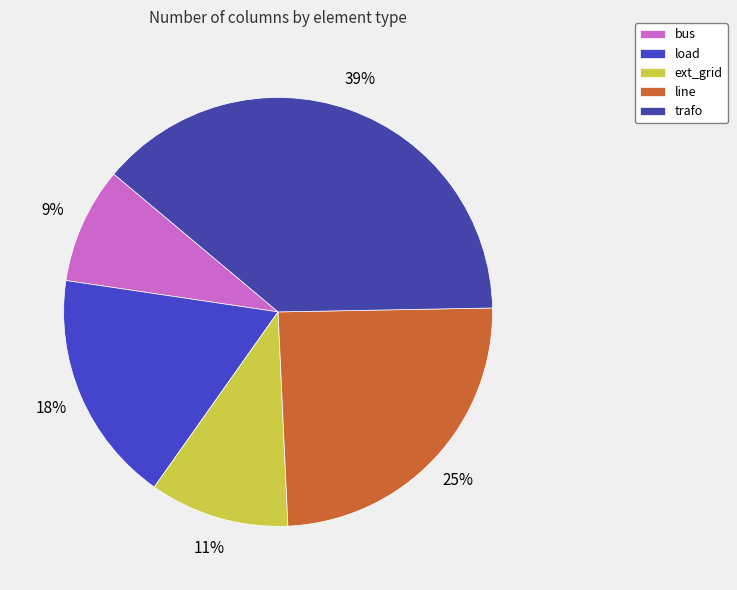

True or false: ext_grid accounts for 11% of the total.

True